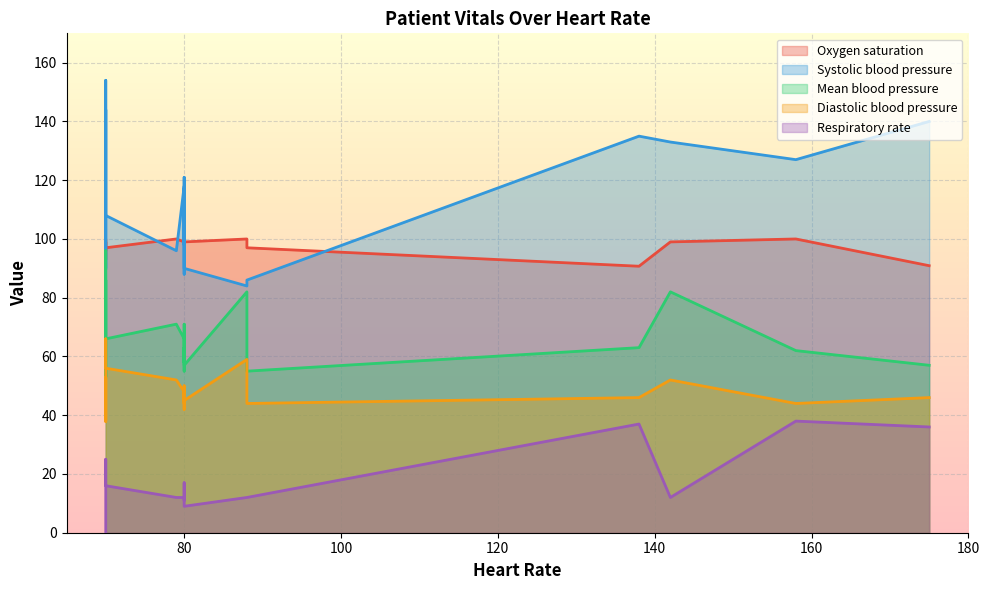

What is the sum of all Systolic blood pressure values?

2887.0